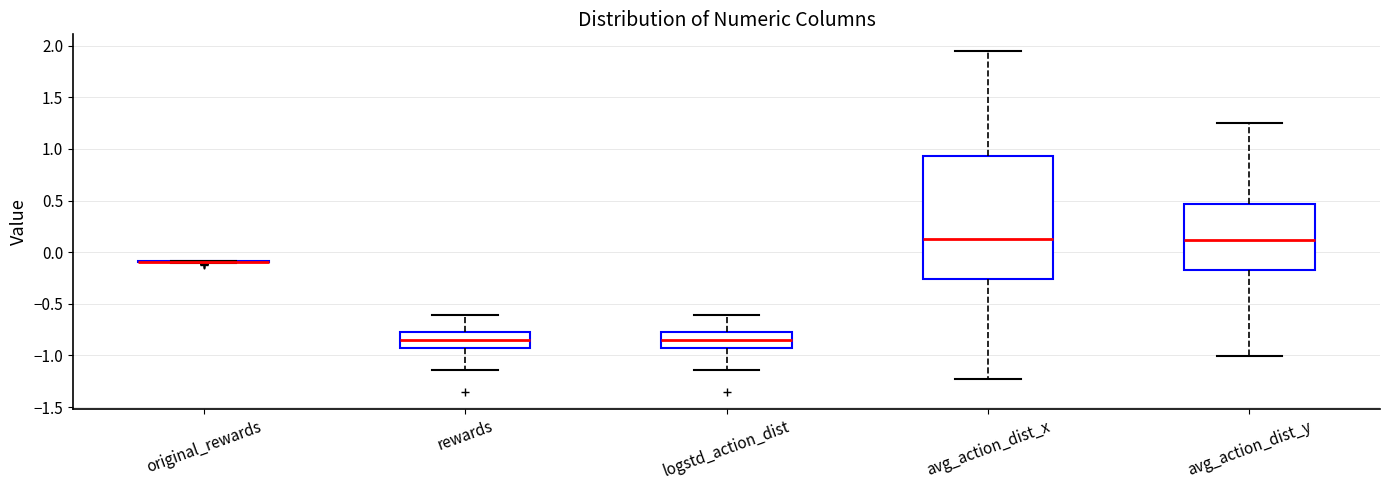

Where is the lower edge of the box for avg_action_dist_x on the y-axis? The values are not printed on the chart, so give them approximately, as read against the axis.

-0.25